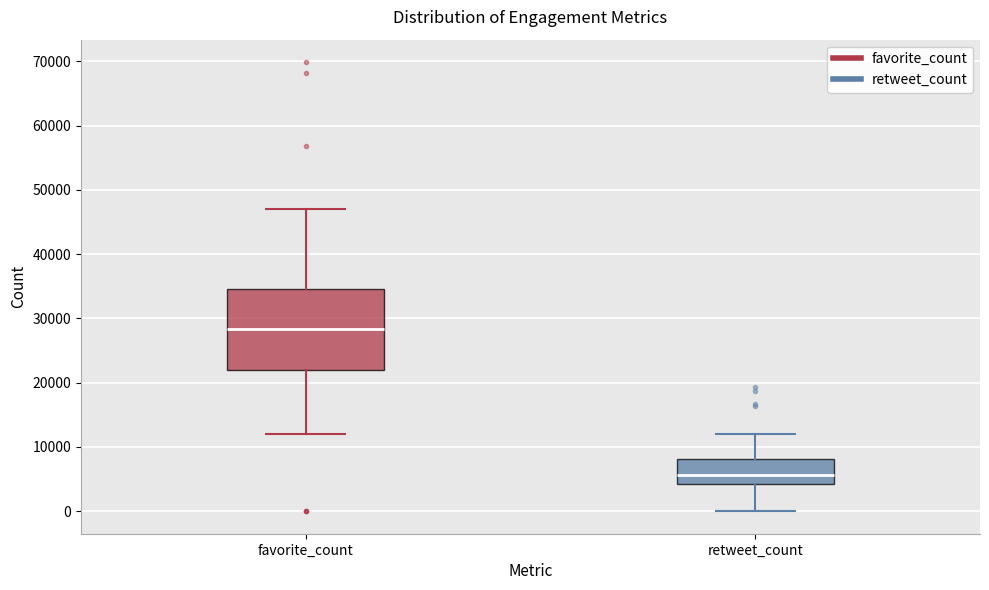

Which box has the highest median line?

favorite_count